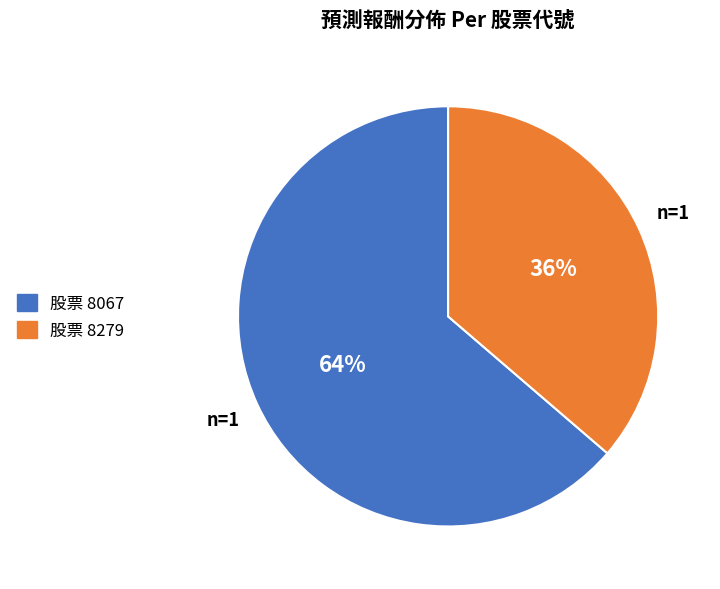

Combined, do 股票 8067 and 股票 8279 account for over 50%?

Yes